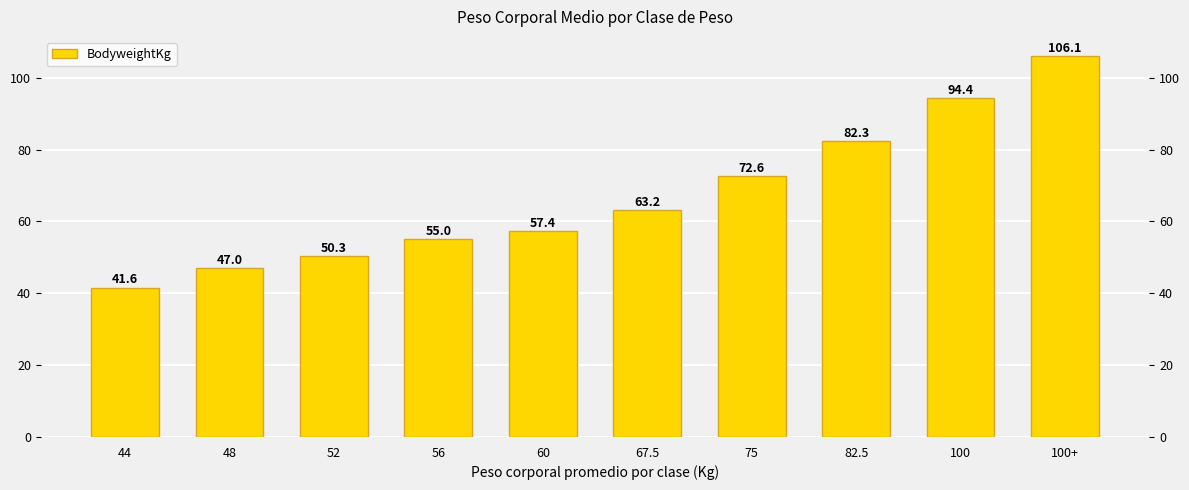

How many data points does each series have?

10